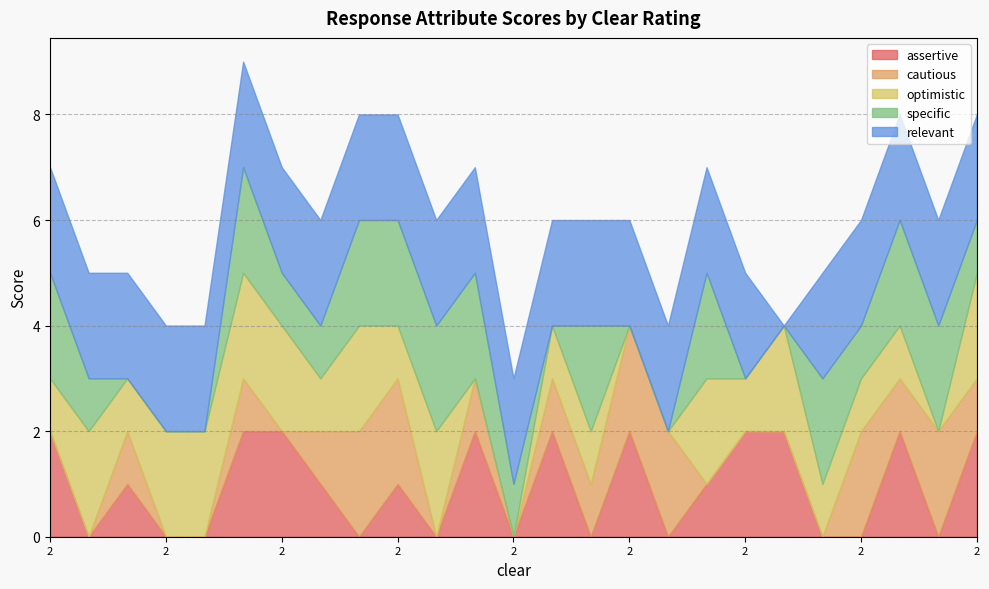

At which label does optimistic reach its minimum?

11